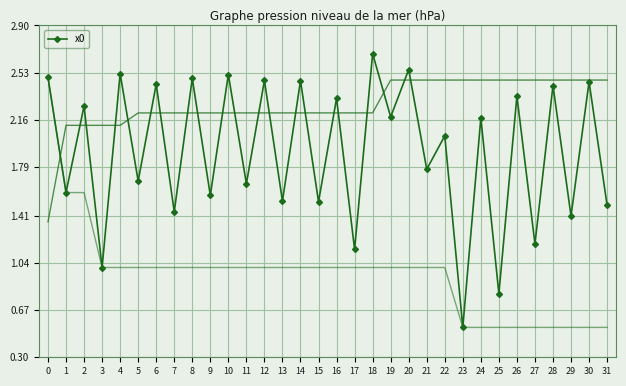

What is the sum of the values at 28 and 25?

3.2